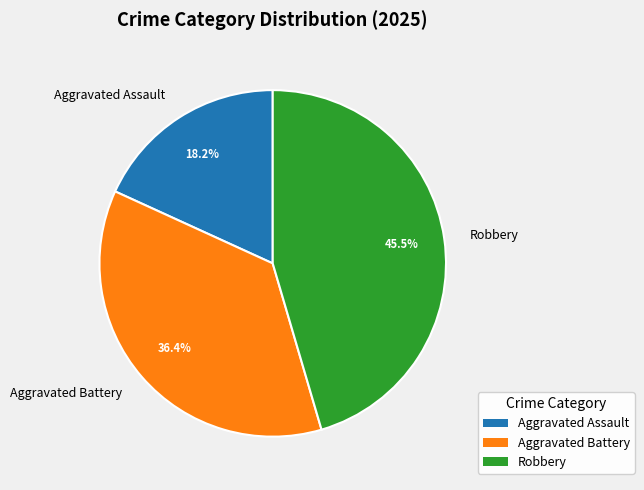

What percentage is the Aggravated Battery slice, to the nearest percent?

36%